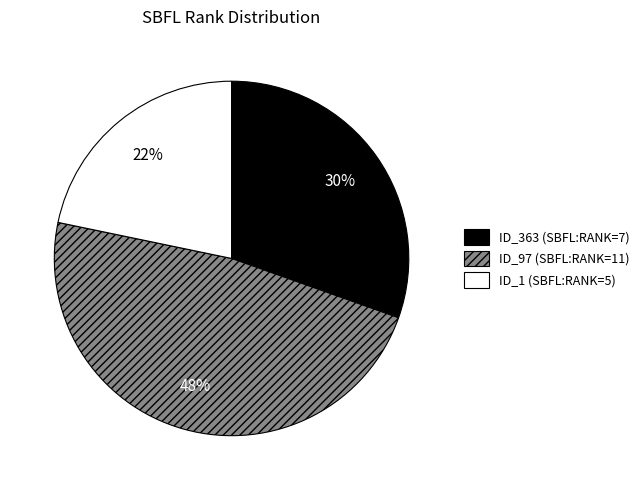

How many segments does this pie chart have?

3